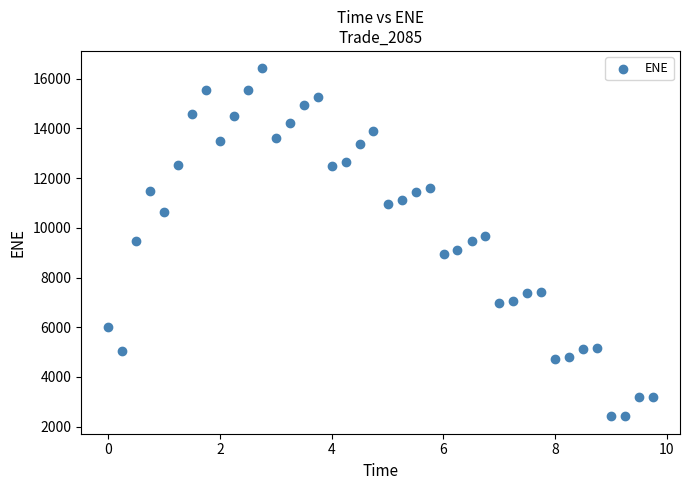

What is the range of X values (max minus min)?

9.7